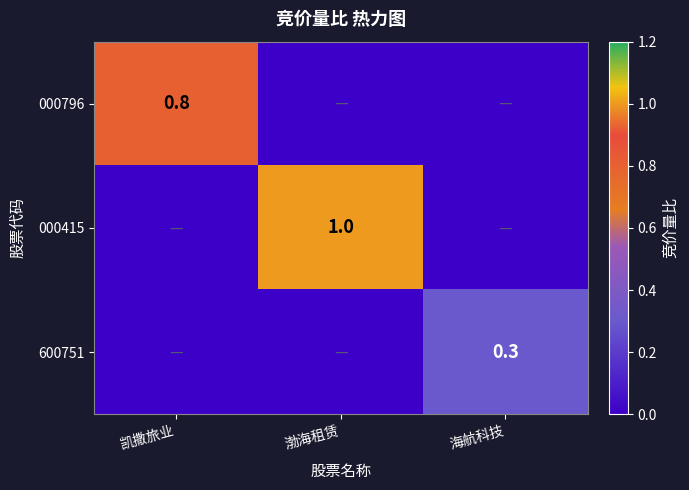

The value of 600751 at 海航科技 is 0.1. True or false?

False